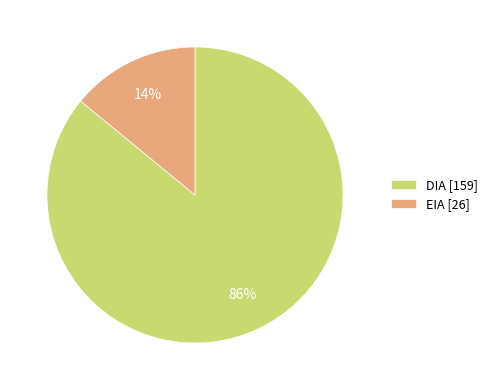

To the nearest percent, what is the combined percentage of DIA and EIA?

100%